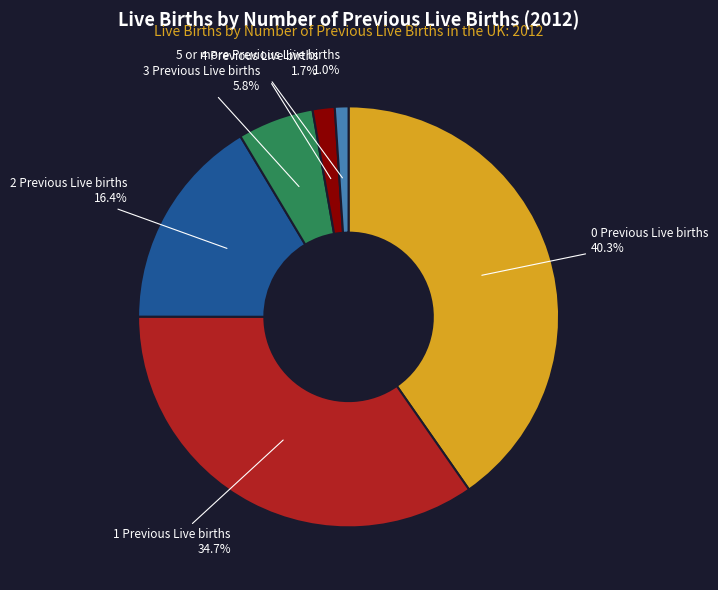

To the nearest percent, what is the difference between the largest and smallest slice percentages?

39%